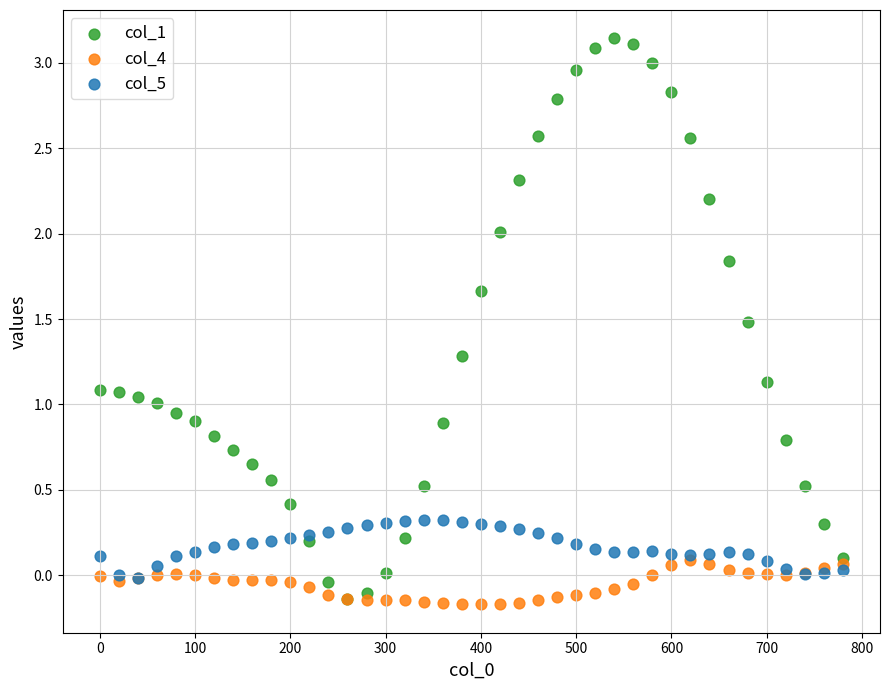

Which series reaches the maximum Y coordinate?

col_1